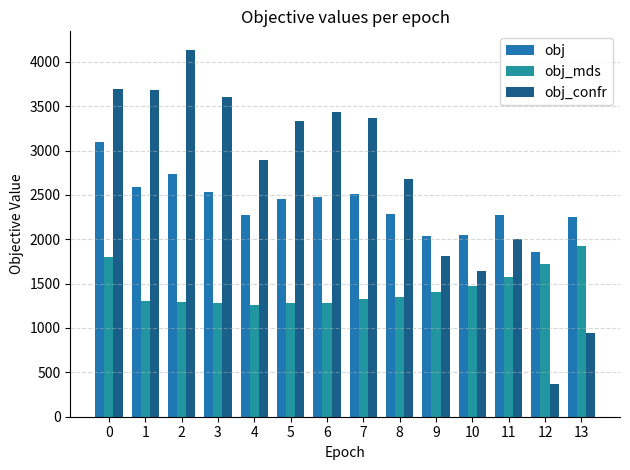

Are the bars grouped side by side (vs. stacked)?

Yes